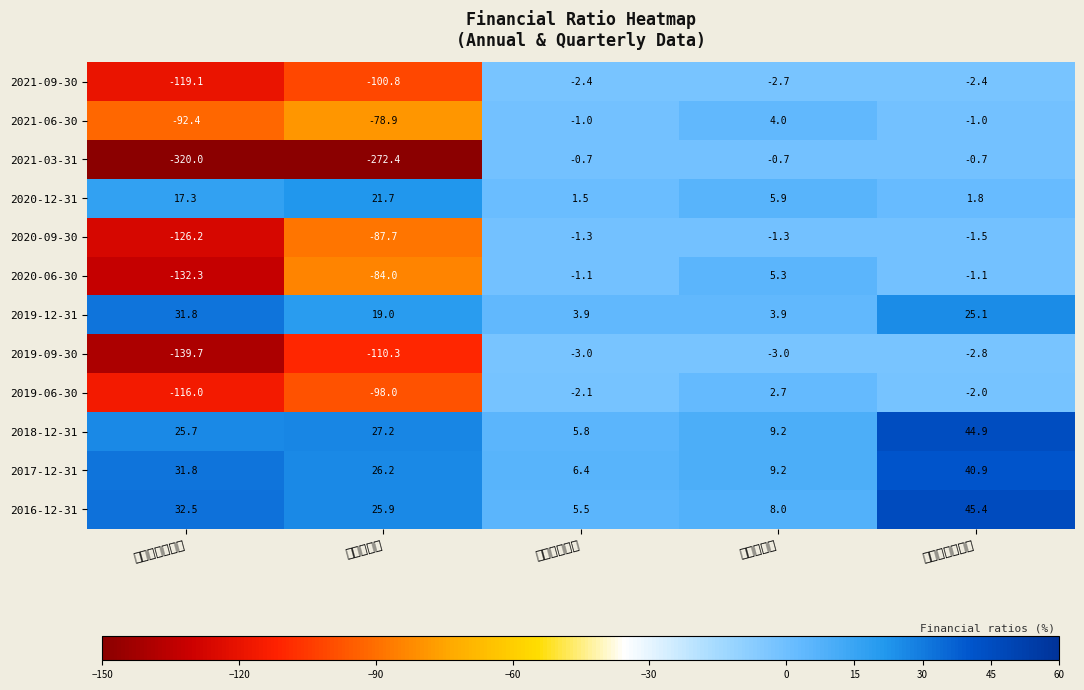

List the series in order of their peak value, lowest first.

2019-09-30, 2021-09-30, 2020-09-30, 2021-03-31, 2019-06-30, 2021-06-30, 2020-06-30, 2020-12-31, 2019-12-31, 2017-12-31, 2018-12-31, 2016-12-31